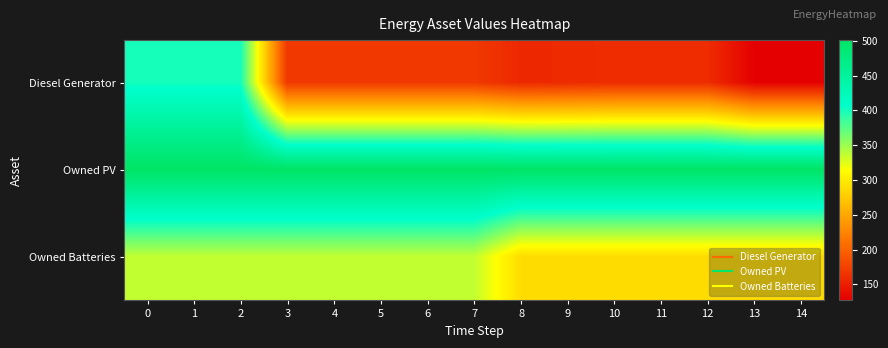

Between 1 and 14, which series saw the biggest shift?

Diesel Generator